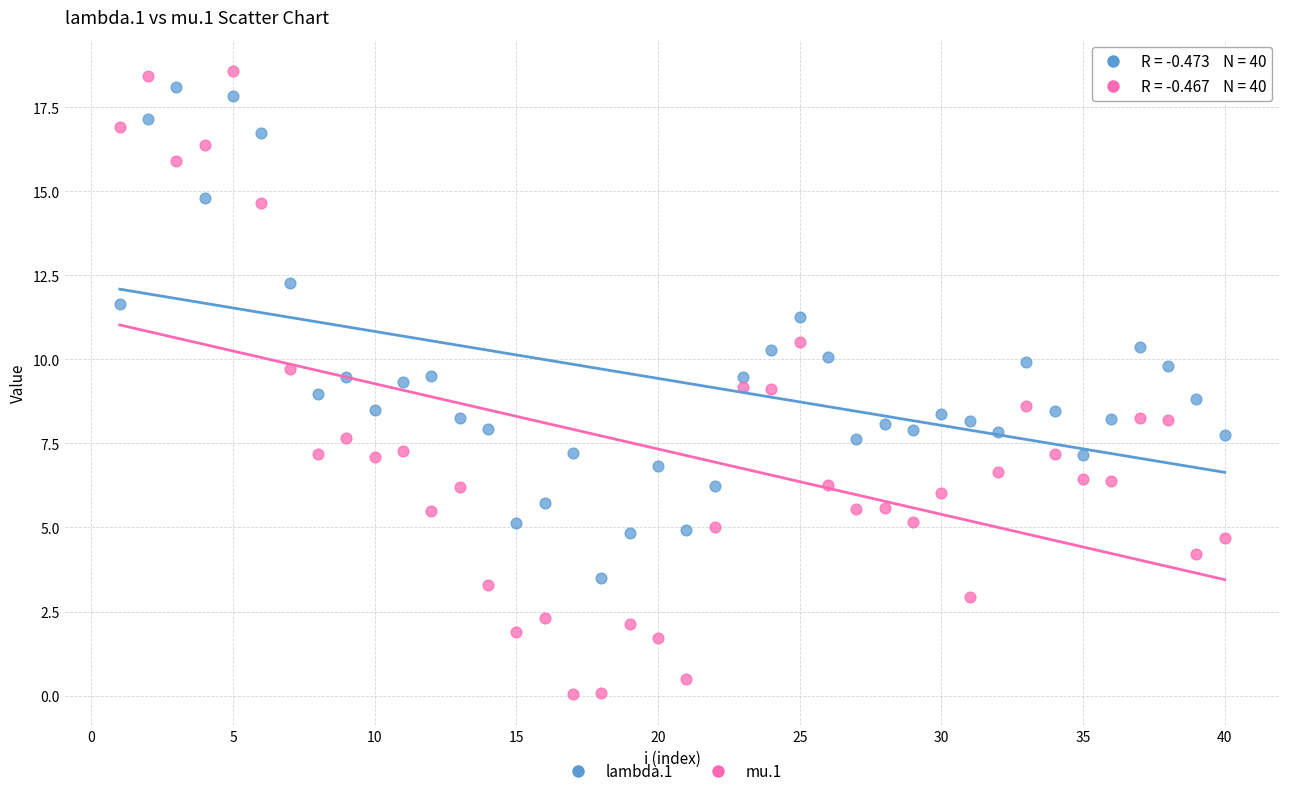

Across all data points, what is the range of Y values (max minus min)?

18.5